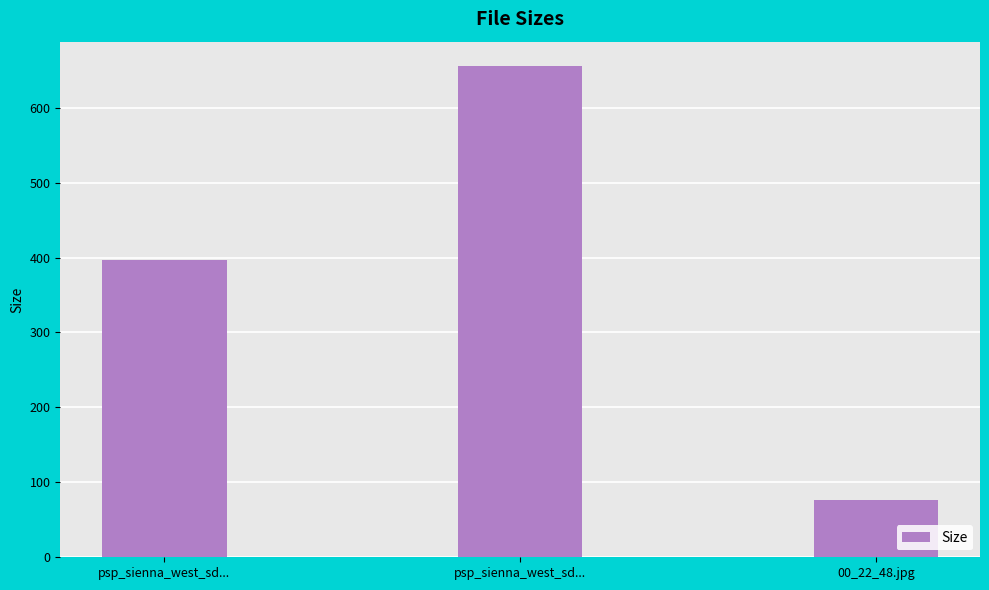

Rank the categories by value from lowest to highest.

00_22_48.jpg, psp_sienna_west_sd..., psp_sienna_west_sd...